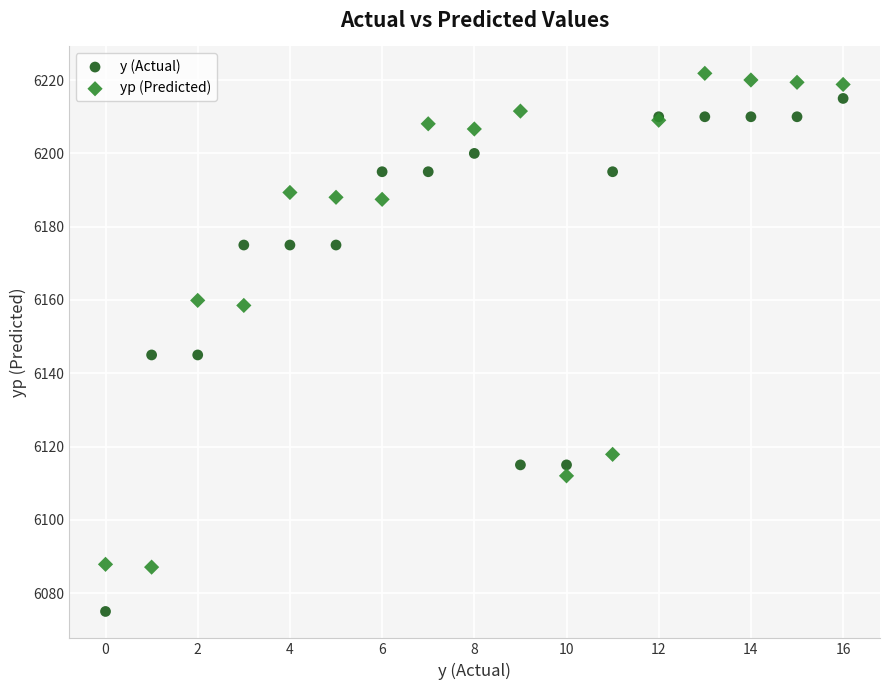

Which series has the largest Y range (max minus min)?

y (Actual)